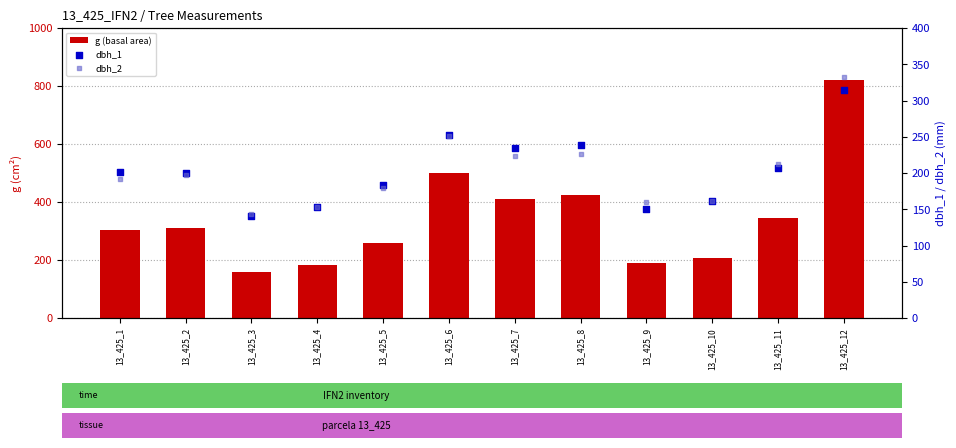

Which series contains the highest Y value?

g (basal area)